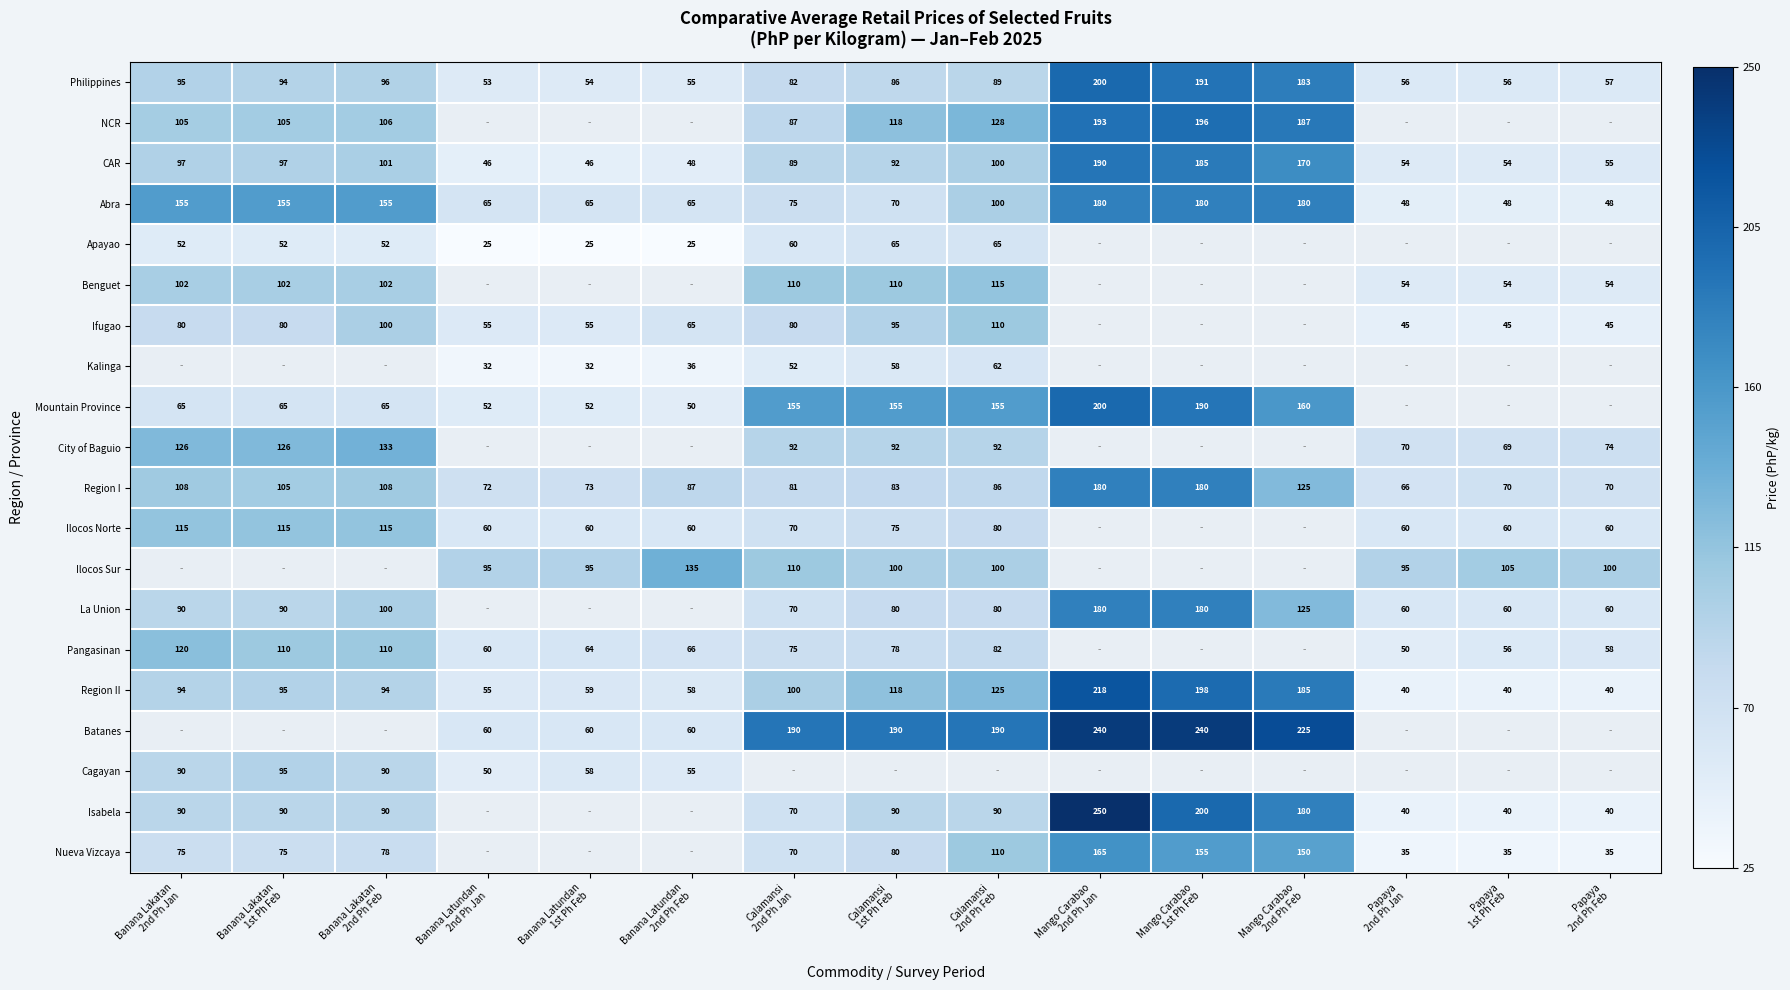

How many values in the NCR series exceed 0?

9